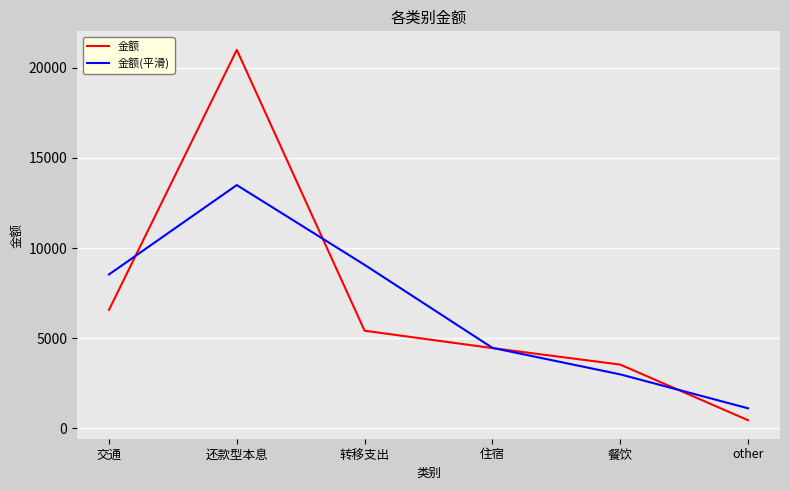

Which series changed the most between 交通 and other?

金额(平滑)